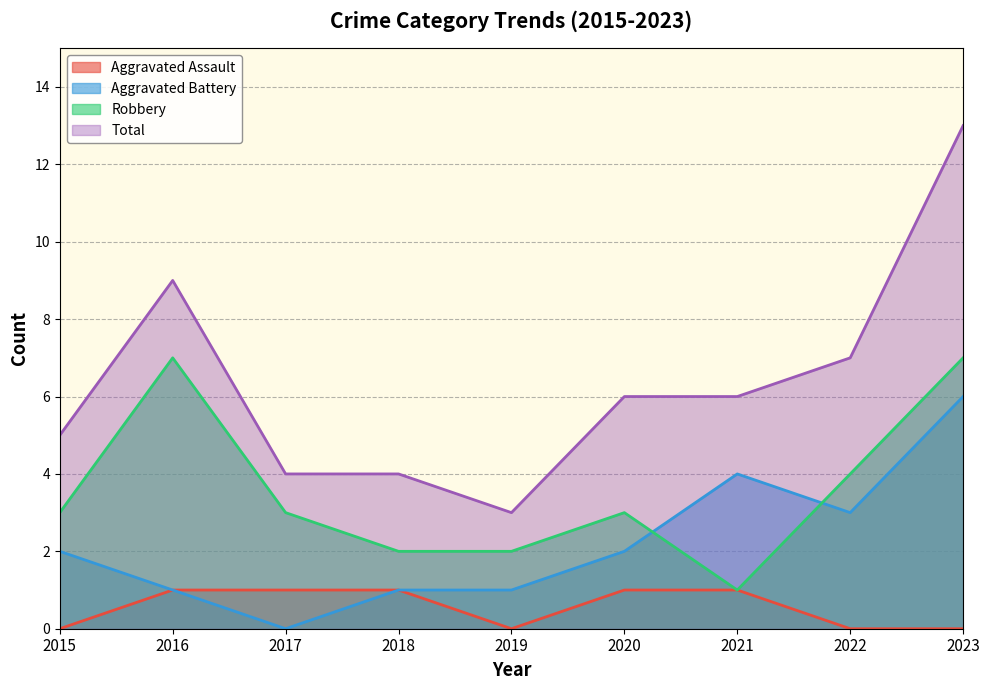

What is the spread (max minus min) of values at 2018?

3